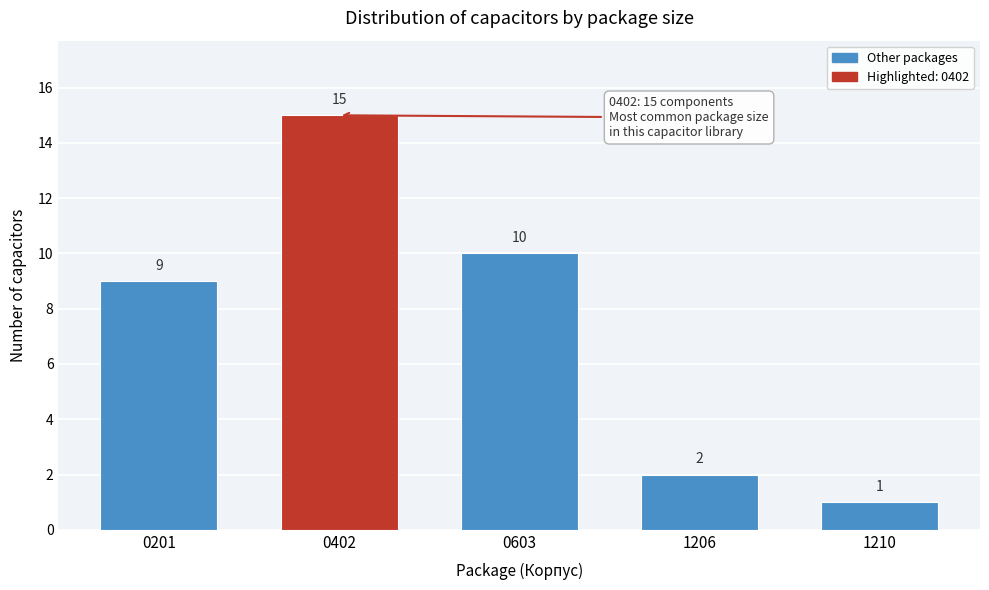

Reading left to right, extract all data points from this chart.

9	15	10	2	1